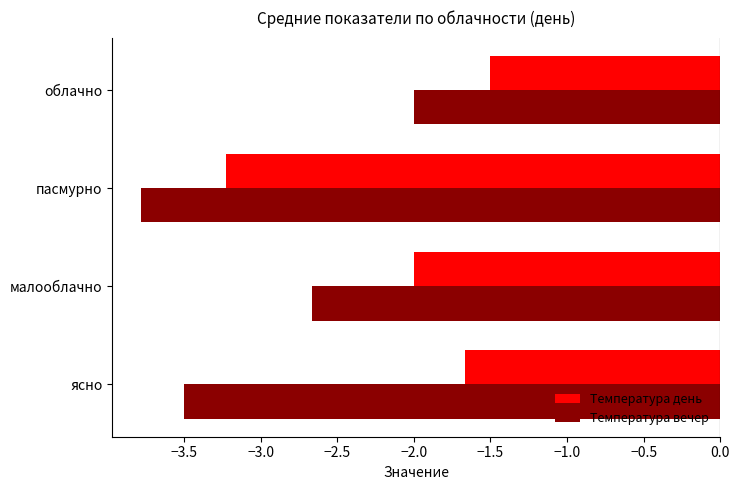

What is the minimum value shown in the chart?

-3.8